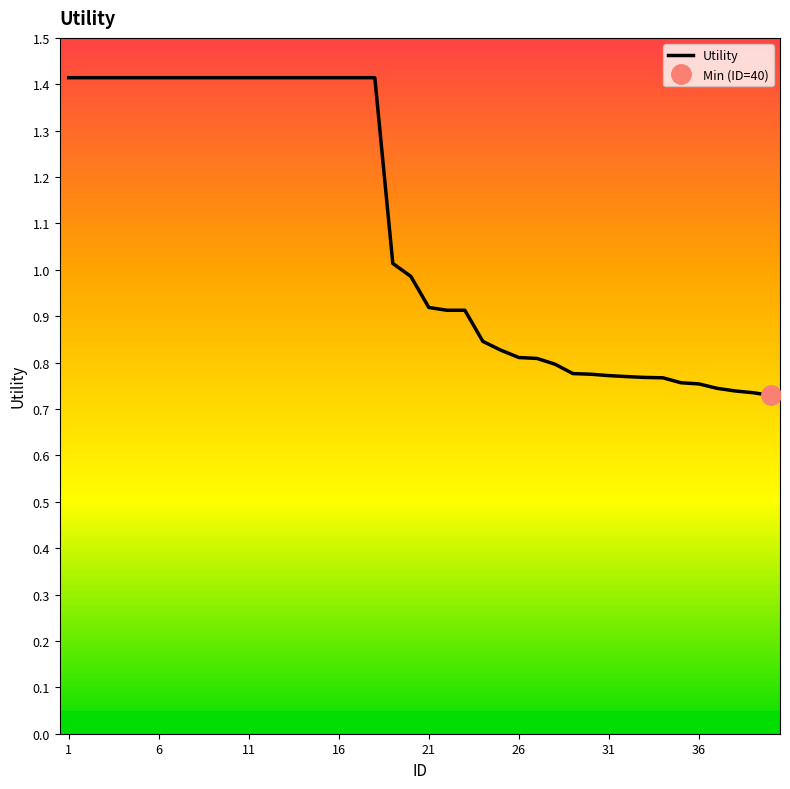

What is the minimum value shown in the chart?

0.7